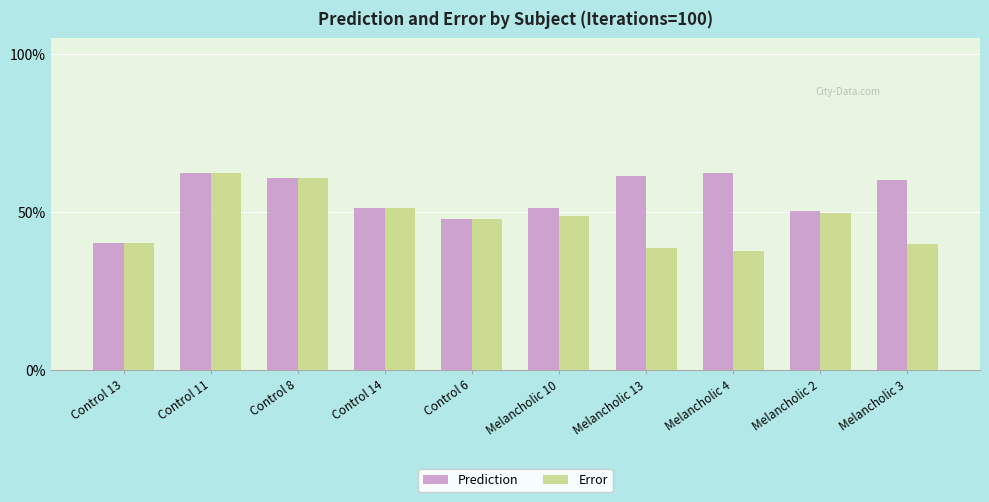

Rank the series at Control 11 from highest to lowest value.

Prediction, Error